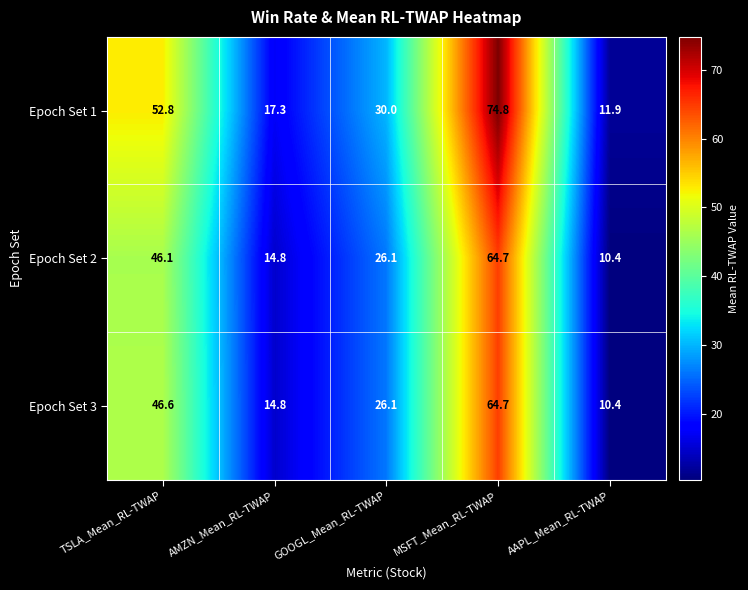

What is the sum of all Epoch Set 2 values?

162.1